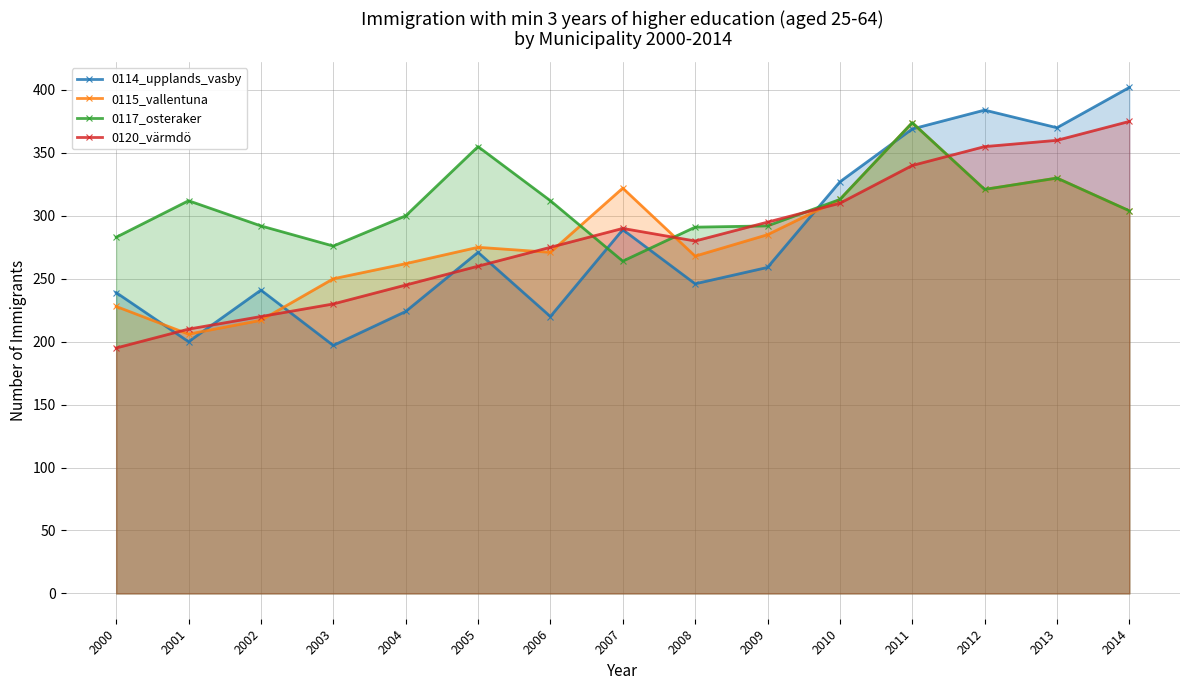

Rank the series at 2014 from lowest to highest value.

0115_vallentuna, 0117_osteraker, 0120_värmdö, 0114_upplands_vasby